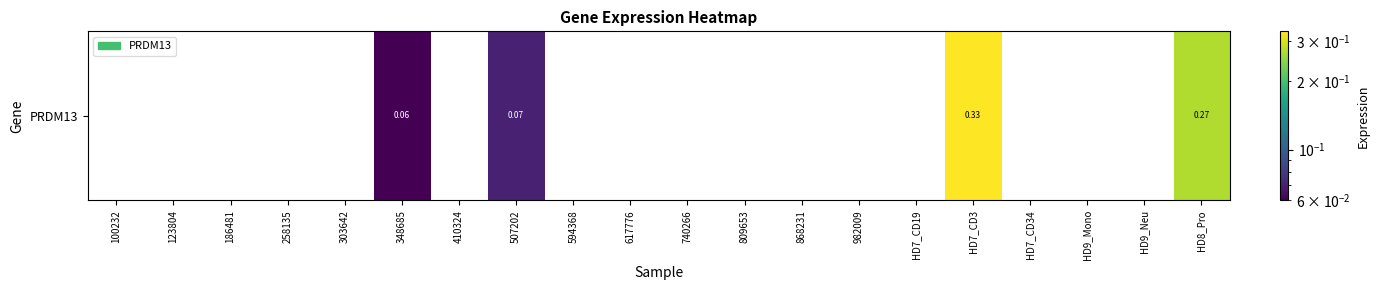

What is the sum of all values?

0.7